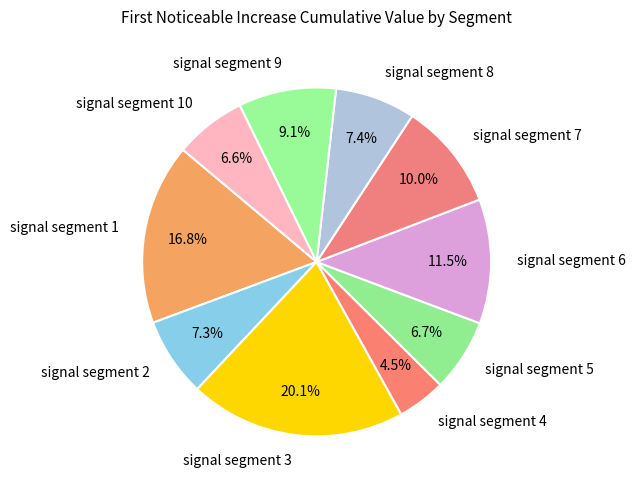

Combined, do signal segment 3 and signal segment 8 account for over 50%?

No